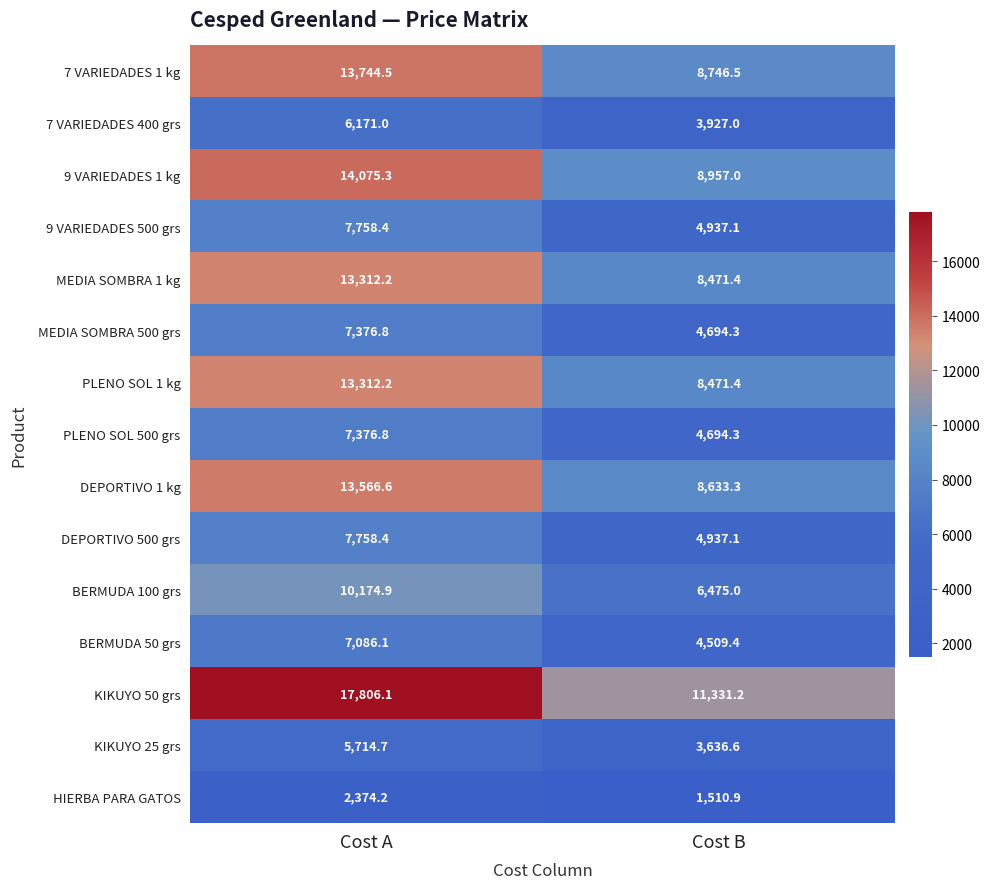

True or false: KIKUYO 25 grs has a value of 3839.7 at Cost A.

False